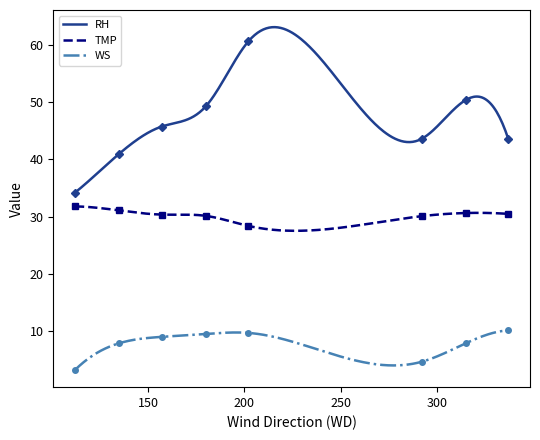

What are all the series names shown in the legend?

RH, TMP, WS